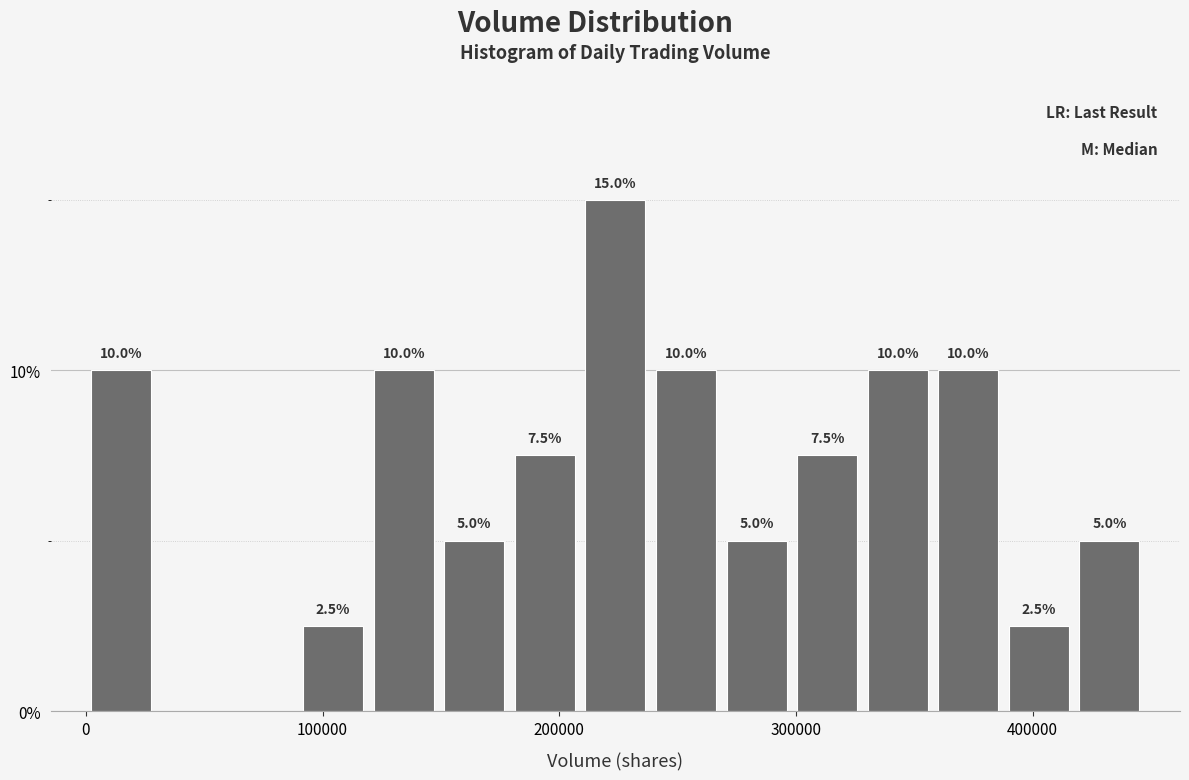

Read against the x-axis, roughly where is the centre of the tallest bar?

220000